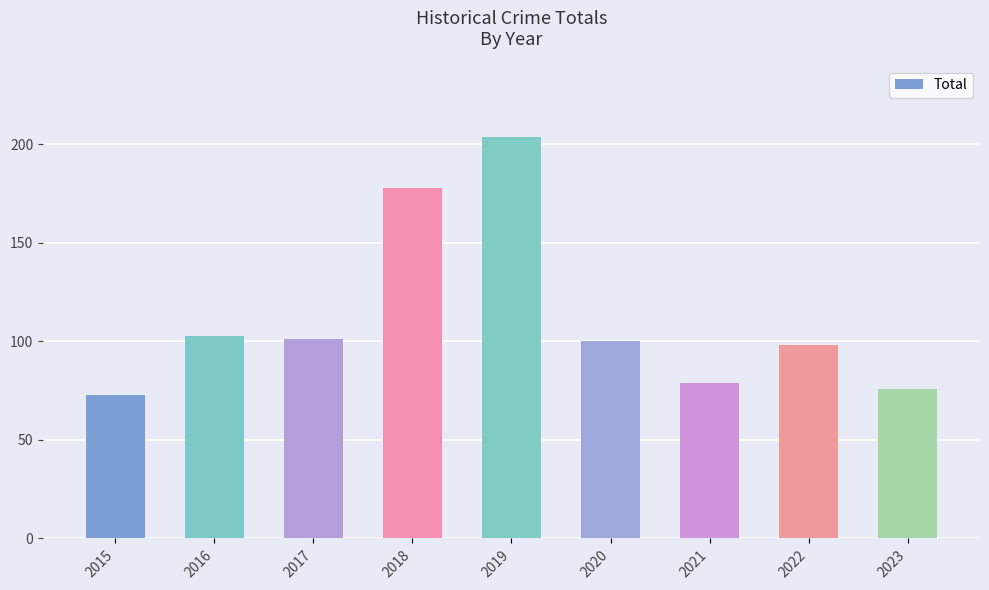

Read the value at 2023.

76